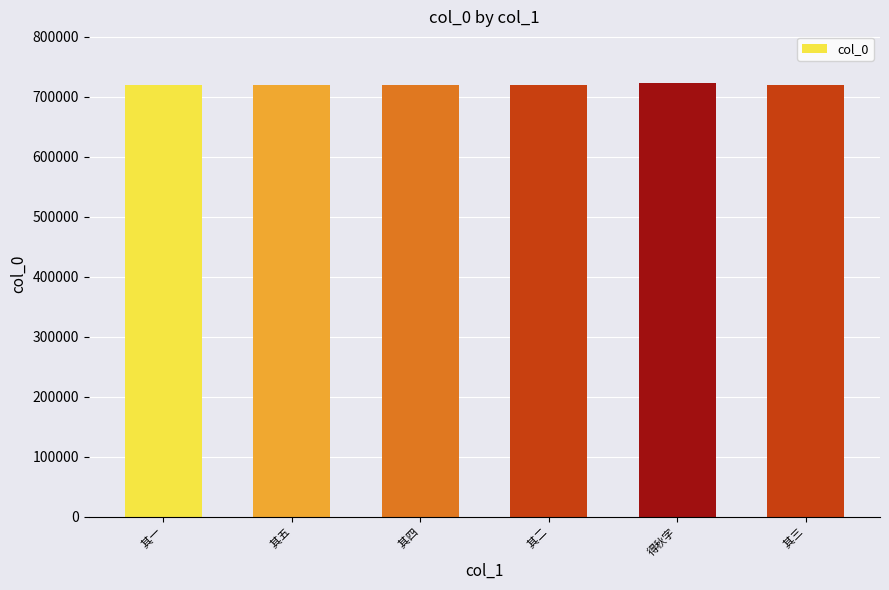

The chart shows a value of 719405 at  其五. True or false?

True